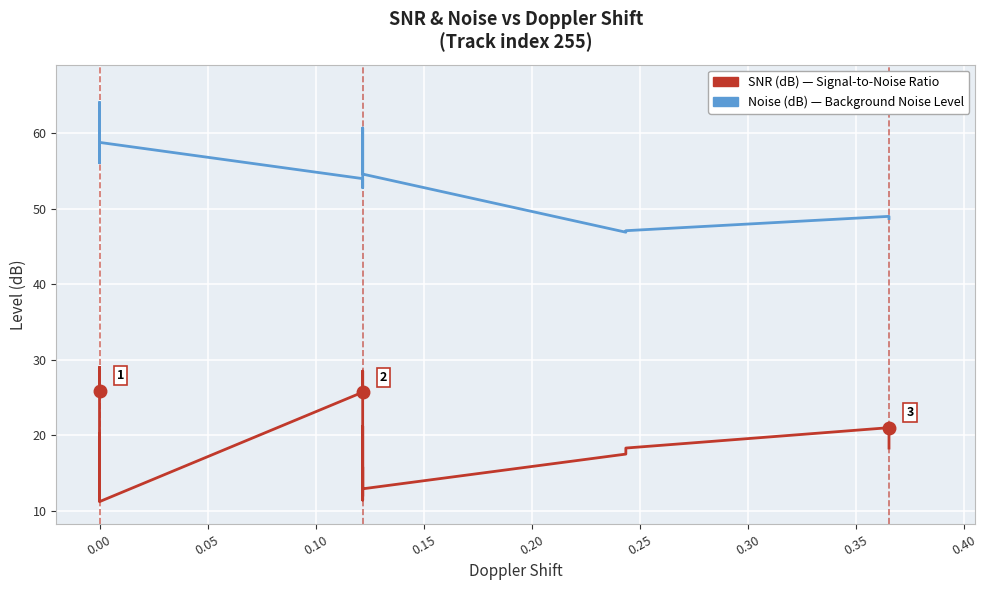

True or false: SNR (dB) and Noise (dB) cross at least once.

False